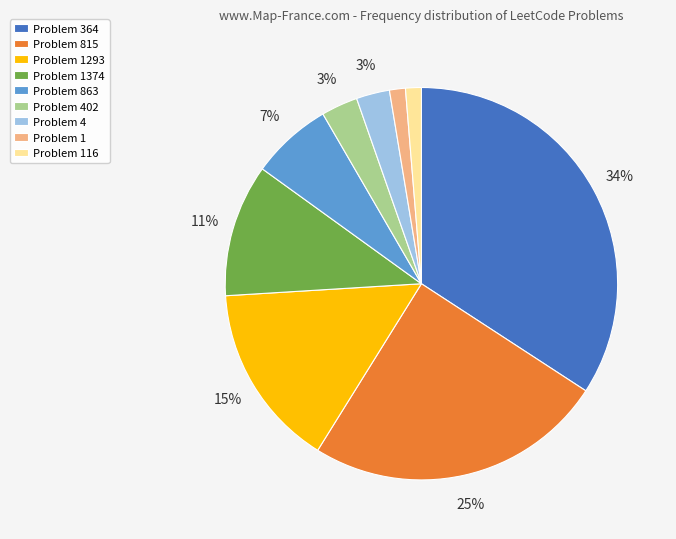

Which category has the biggest portion of the pie?

Problem 364